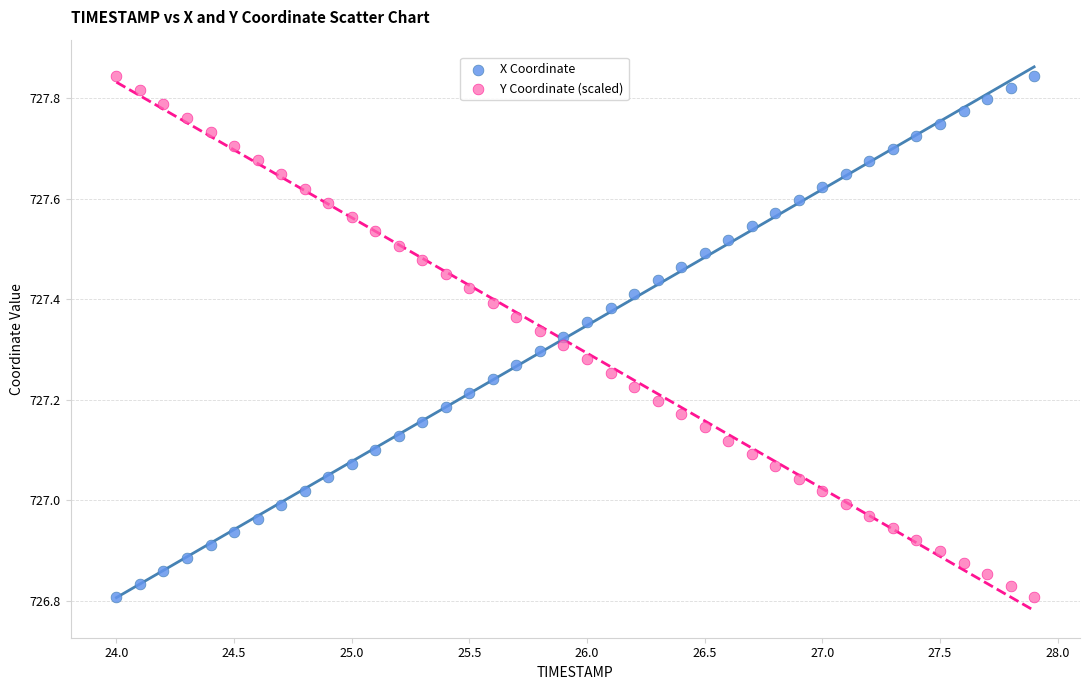

What is the X range (max minus min) for the scatter plot?

3.9